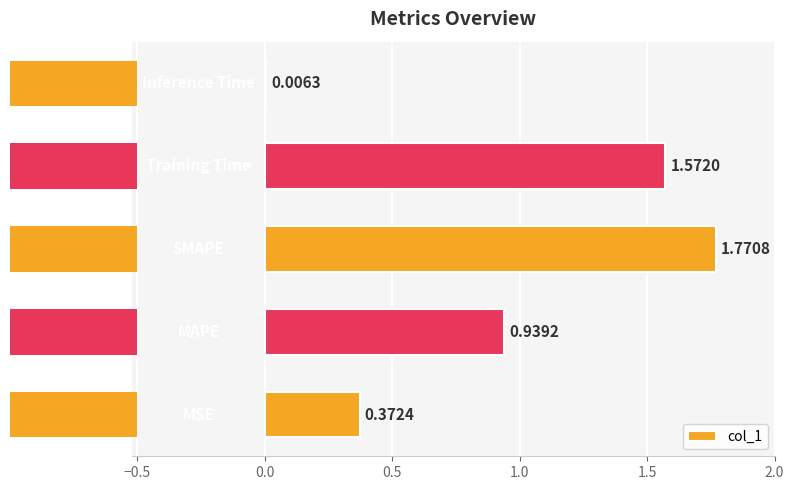

Reading left to right, what are all the values shown in this chart?

−1.0=0.4	−0.5=0.9	0.0=1.8	0.5=1.6	1.0=0.0